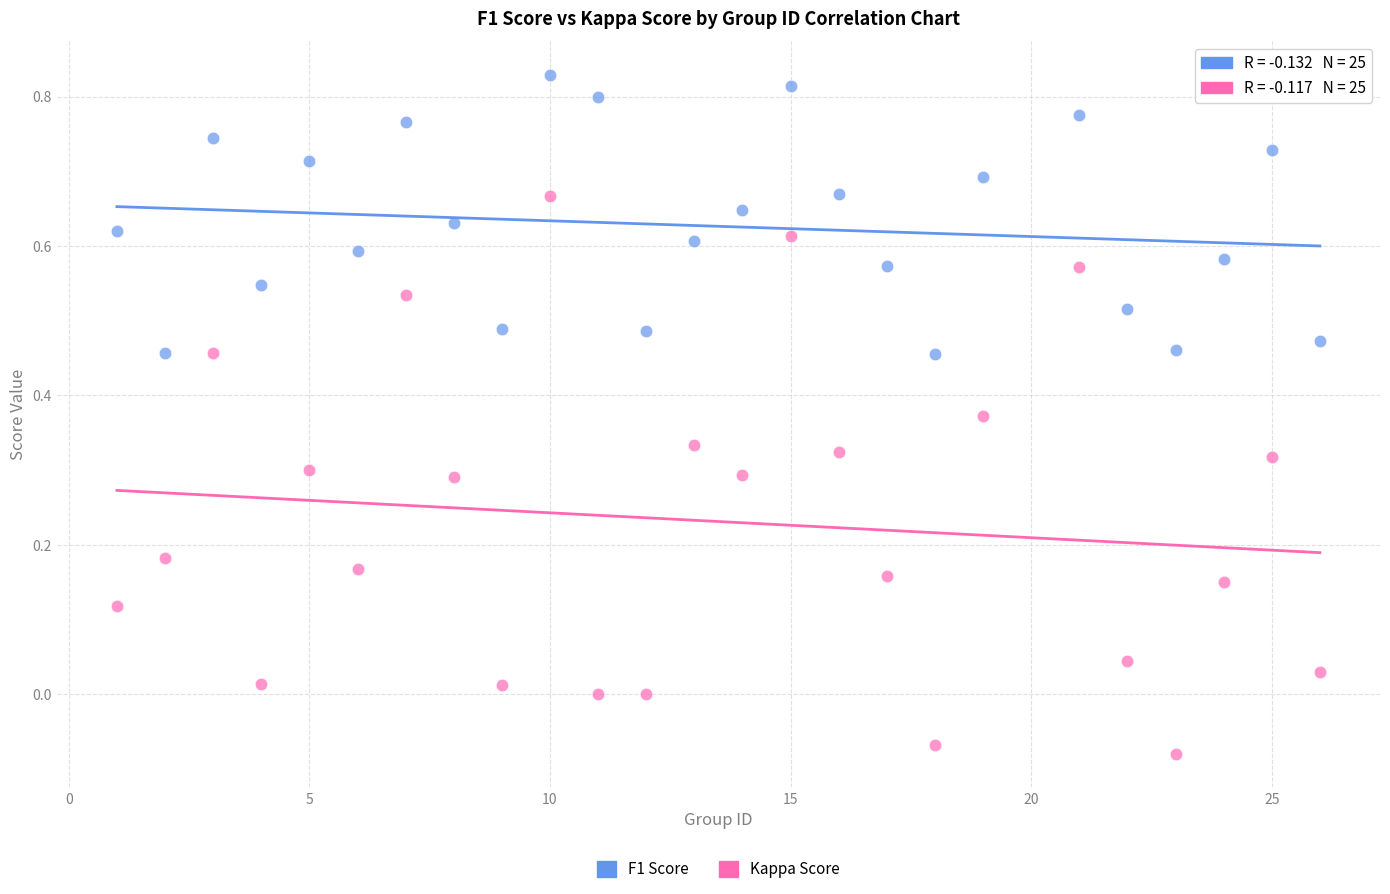

Across all data points, what is the range of Y values (max minus min)?

0.9